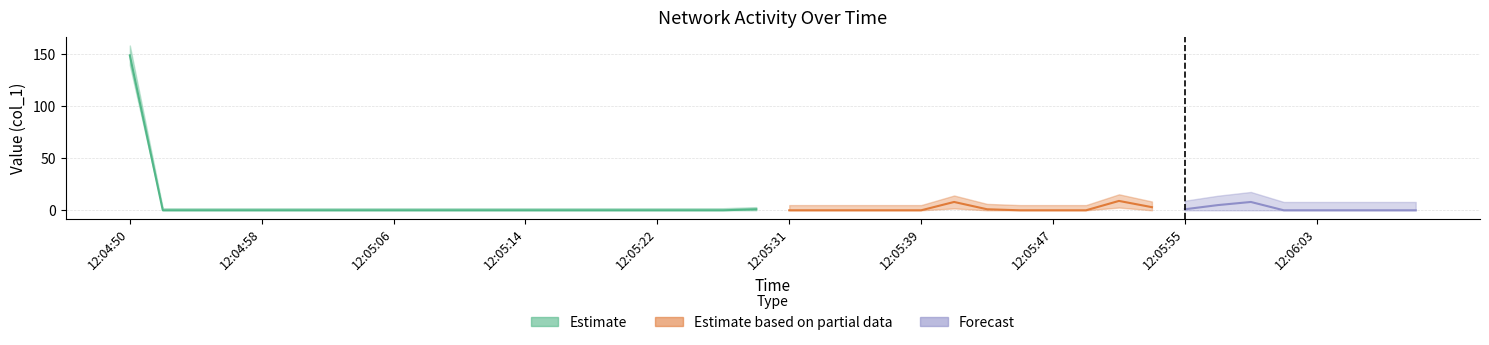

Reading left to right, list all the values displayed in this chart.

12:04:50=148.8	12:04:52=0.0	12:04:54=0.0	12:04:56=0.0	12:04:58=0.0	12:05:00=0.0	12:05:02=0.0	12:05:04=0.0	12:05:06=0.0	12:05:08=0.0	12:05:10=0.0	12:05:12=0.0	12:05:14=0.0	12:05:16=0.0	12:05:18=0.0	12:05:20=0.0	12:05:22=0.0	12:05:24=0.0	12:05:26=0.0	12:05:29=1.0	12:05:31=0.0	12:05:33=0.0	12:05:35=0.0	12:05:37=0.0	12:05:39=0.0	12:05:41=8.0	12:05:43=1.0	12:05:45=0.0	12:05:47=0.0	12:05:49=0.0	12:05:51=9.0	12:05:53=3.0	12:05:55=1.0	12:05:57=5.0	12:05:59=8.0	12:06:01=0.0	12:06:03=0.0	12:06:05=0.0	12:06:07=0.0	12:06:09=0.0